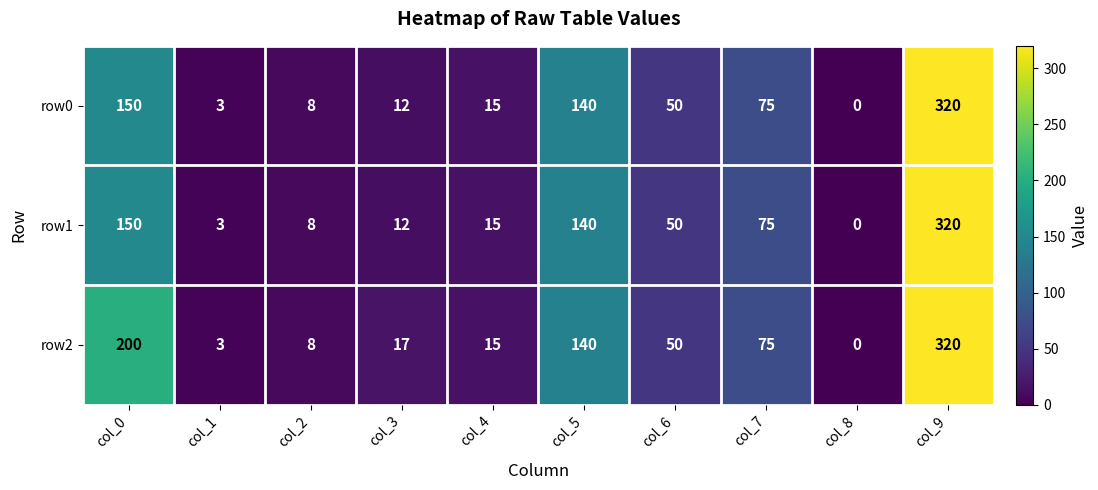

The value of row0 at col_0 is 256. True or false?

False